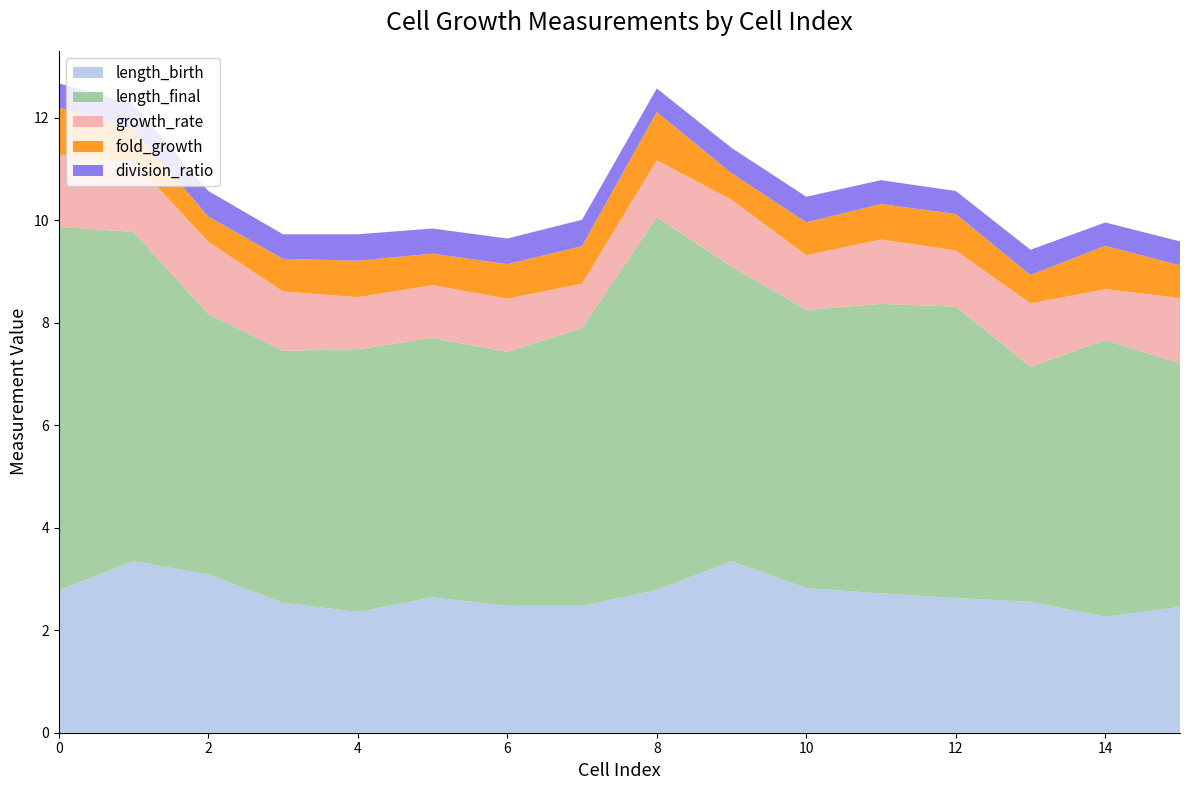

Reading left to right, transcribe all the data shown in this chart.

length_birth: 0=2.8	1=3.3	2=3.1	3=2.5	4=2.4	5=2.6	6=2.5	7=2.5	8=2.8	9=3.3	10=2.8	11=2.7	12=2.6	13=2.6	14=2.3	15=2.5
length_final: 0=7.1	1=6.4	2=5.1	3=4.9	4=5.1	5=5.1	6=5.0	7=5.4	8=7.3	9=5.7	10=5.4	11=5.6	12=5.7	13=4.6	14=5.4	15=4.8
growth_rate: 0=1.4	1=1.4	2=1.4	3=1.2	4=1.0	5=1.0	6=1.0	7=0.9	8=1.1	9=1.3	10=1.1	11=1.3	12=1.1	13=1.2	14=1.0	15=1.3
fold_growth: 0=0.9	1=0.6	2=0.5	3=0.6	4=0.7	5=0.6	6=0.7	7=0.7	8=0.9	9=0.5	10=0.6	11=0.7	12=0.7	13=0.6	14=0.8	15=0.6
division_ratio: 0=0.5	1=0.5	2=0.5	3=0.5	4=0.5	5=0.5	6=0.5	7=0.5	8=0.5	9=0.5	10=0.5	11=0.5	12=0.4	13=0.5	14=0.5	15=0.5